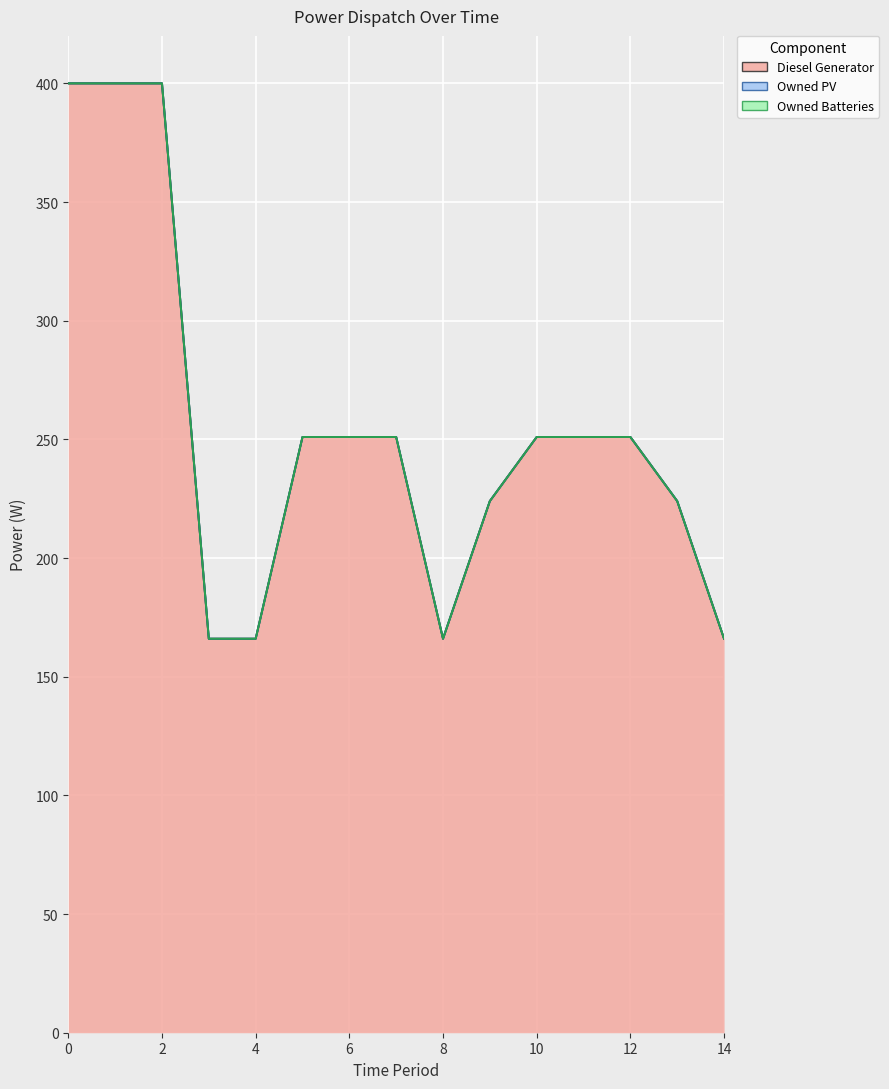

Is the value of Owned PV at 4 greater than the value of Owned Batteries at 5?

No